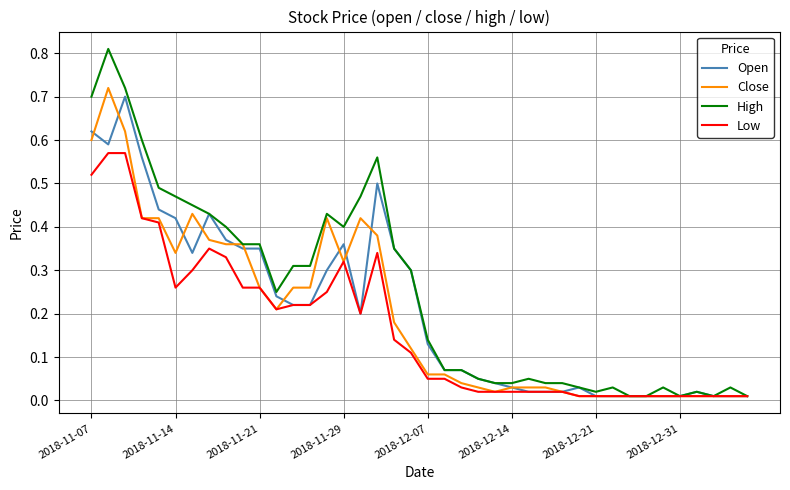

Which series has the widest spread of values?

High